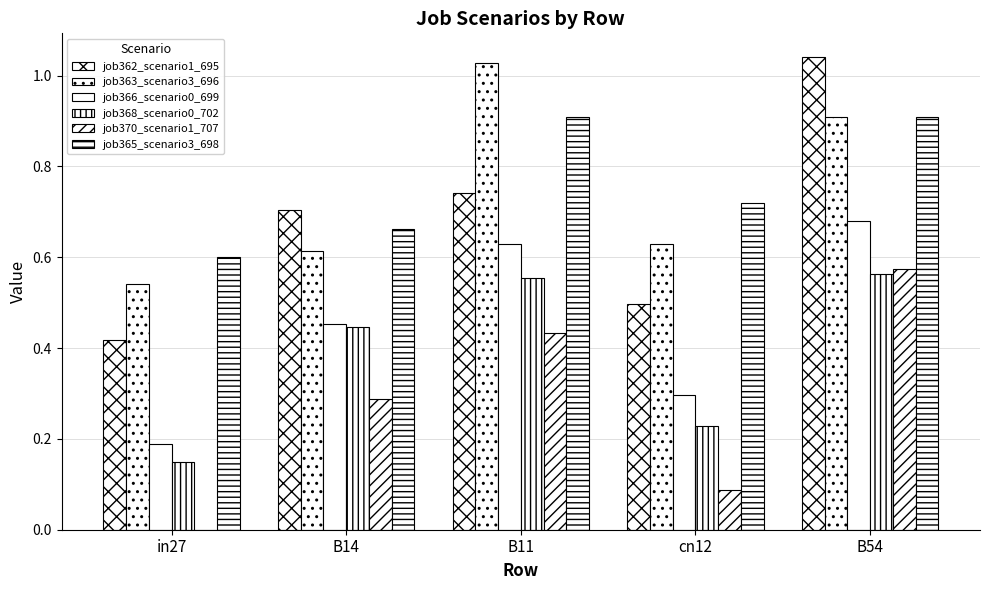

How many categories are shown in the chart?

5